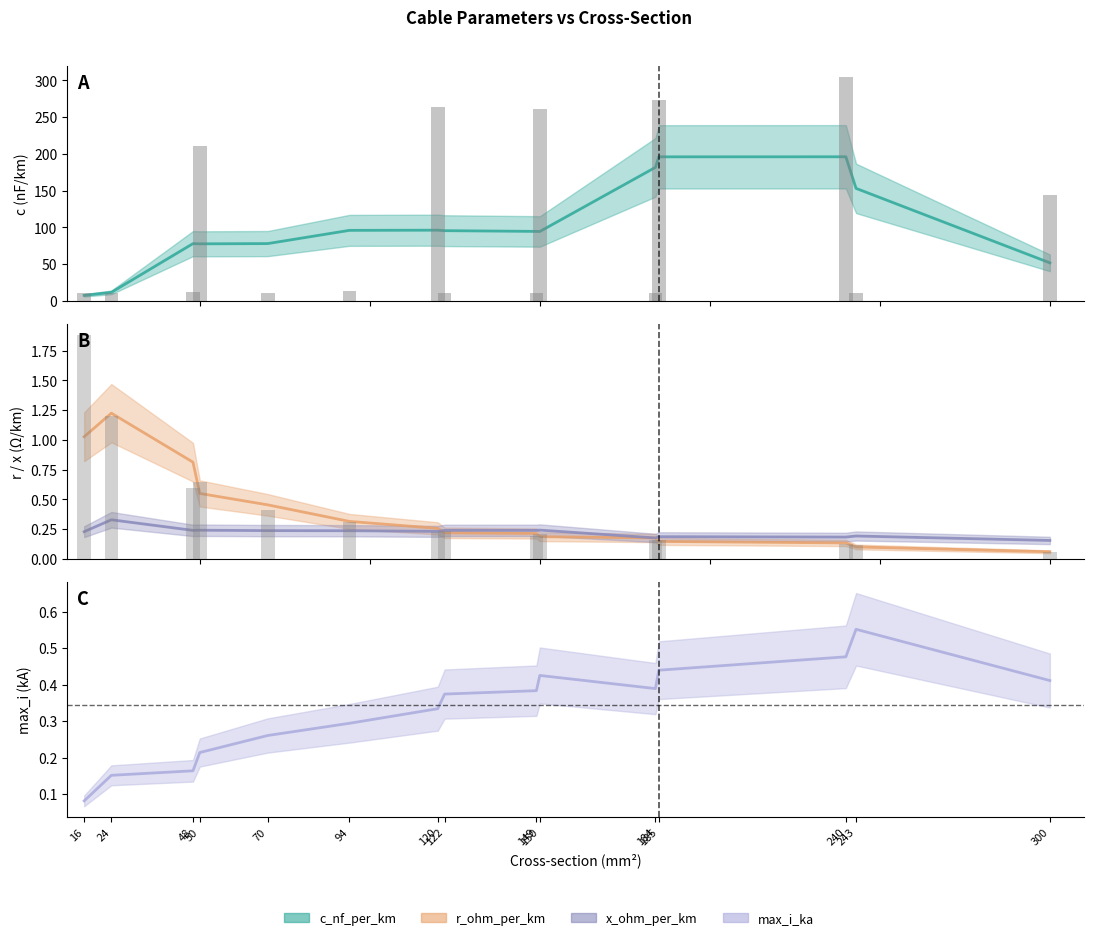

What is the average value of the c_nf_per_km series?

103.9